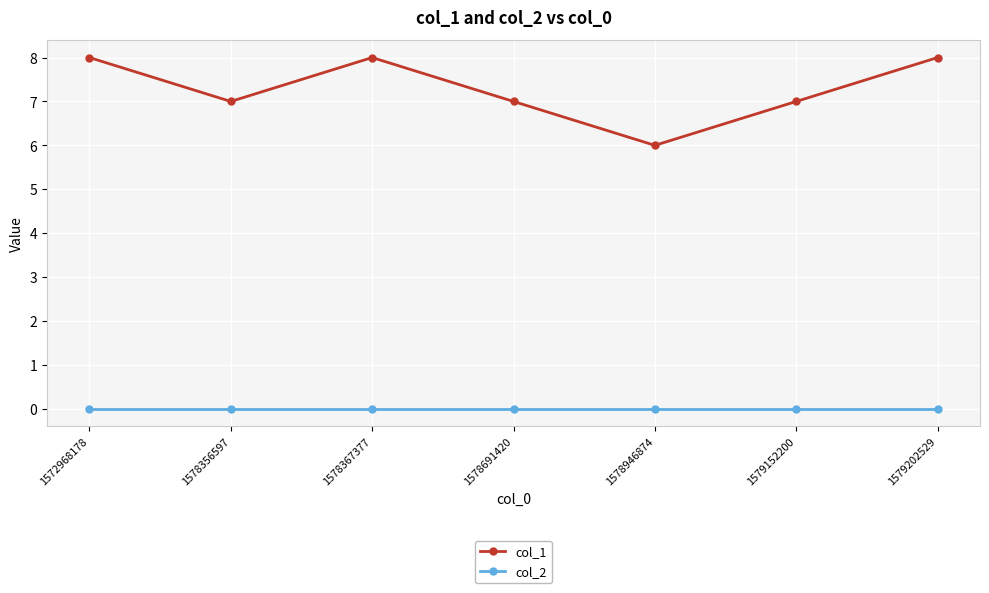

Reading right to left, what are all the values shown in this chart?

col_1: 8	7	6	7	8	7	8
col_2: 0	0	0	0	0	0	0